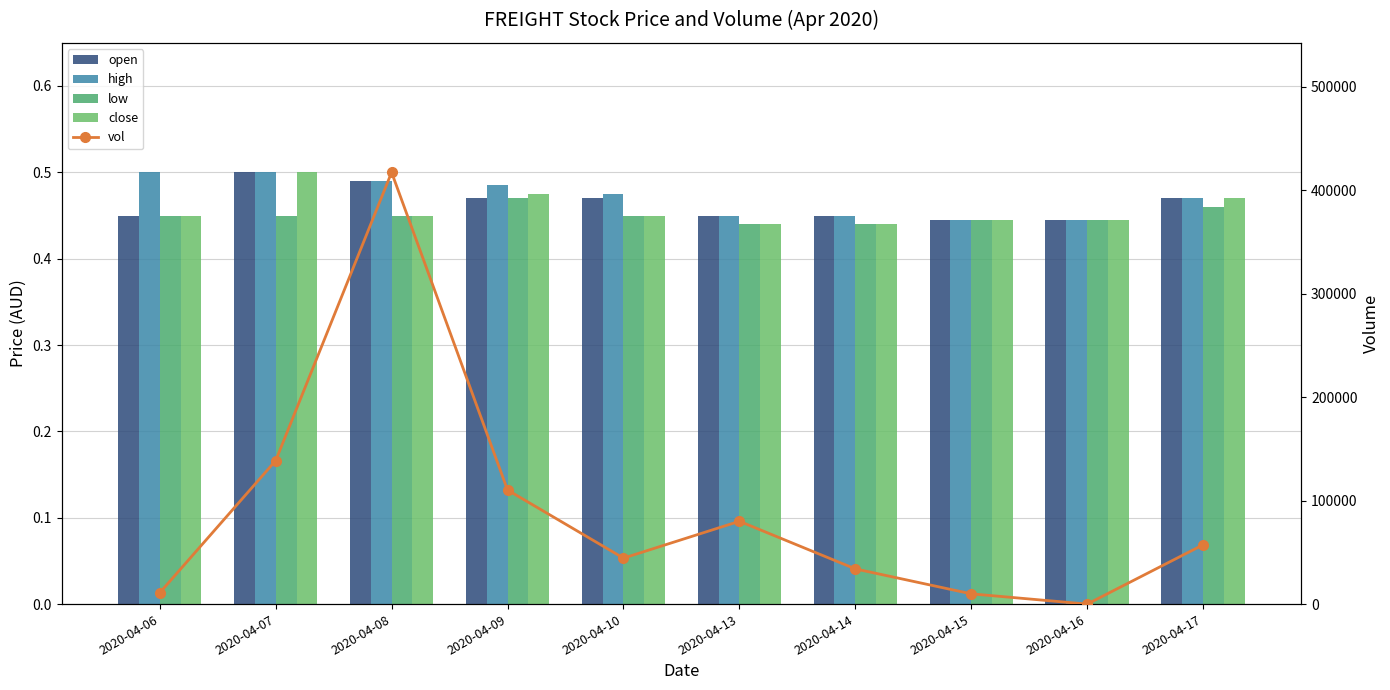

What is the value of the close bar at the 1st from the left?

0.5